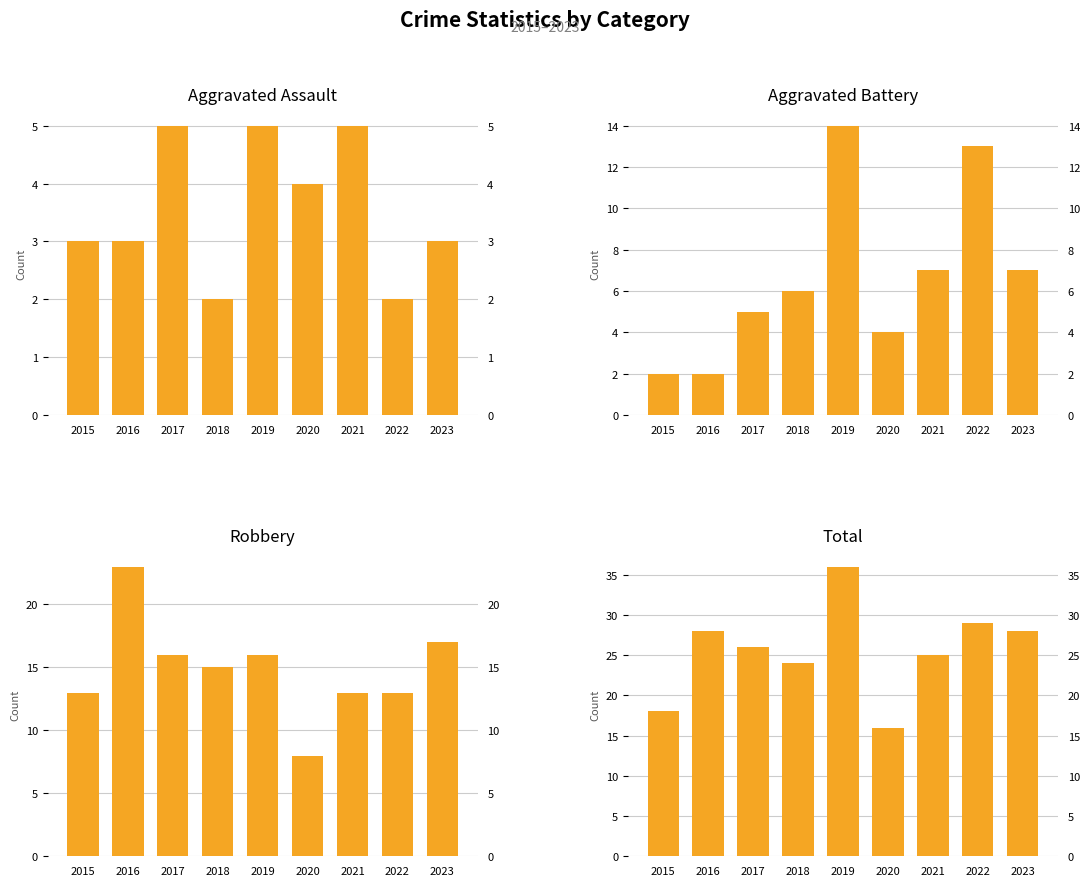

The Aggravated Assault series shows 5 at 2019. True or false?

True